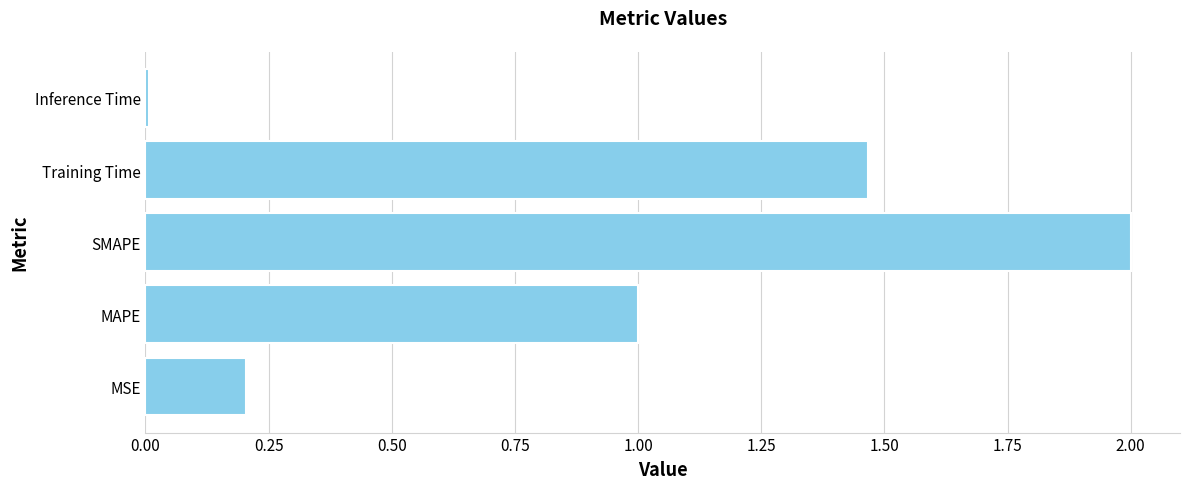

Is it true that the value at MSE is 0.2?

True